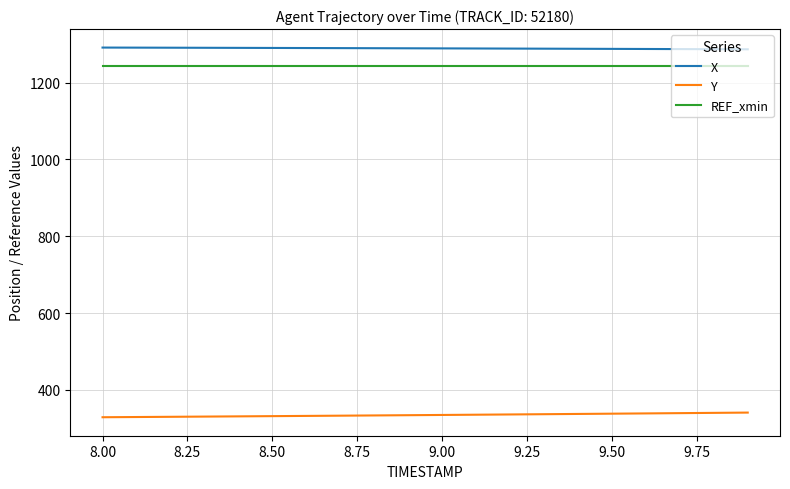

Which series has the largest total across all categories?

X